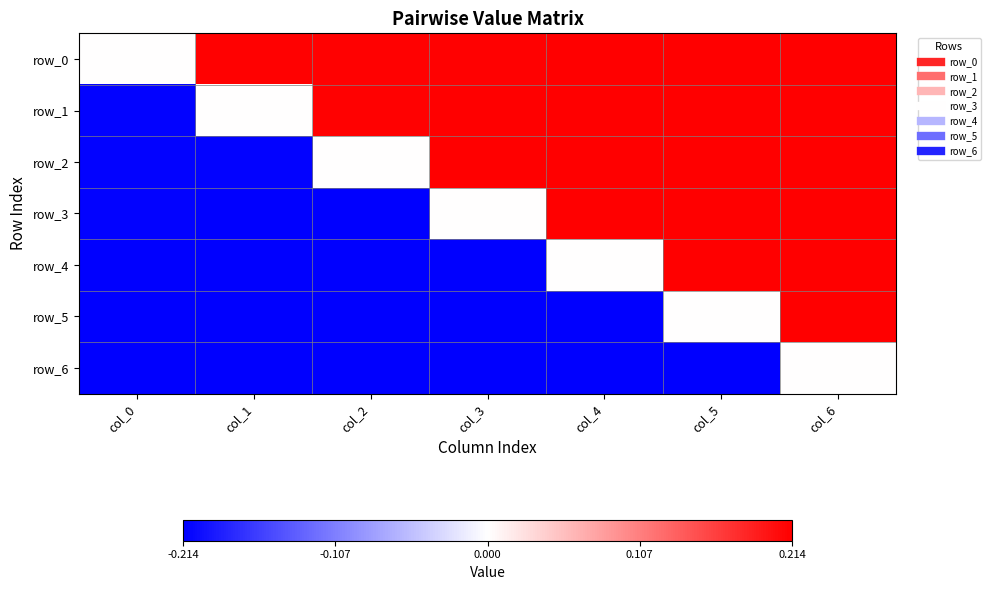

Which series has the largest total across all categories?

row_0